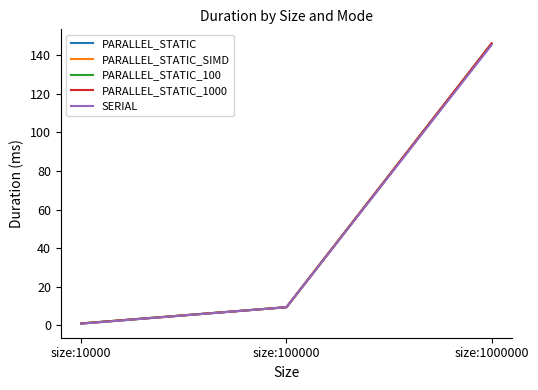

What is the total value across all series at size:100000?

47.3